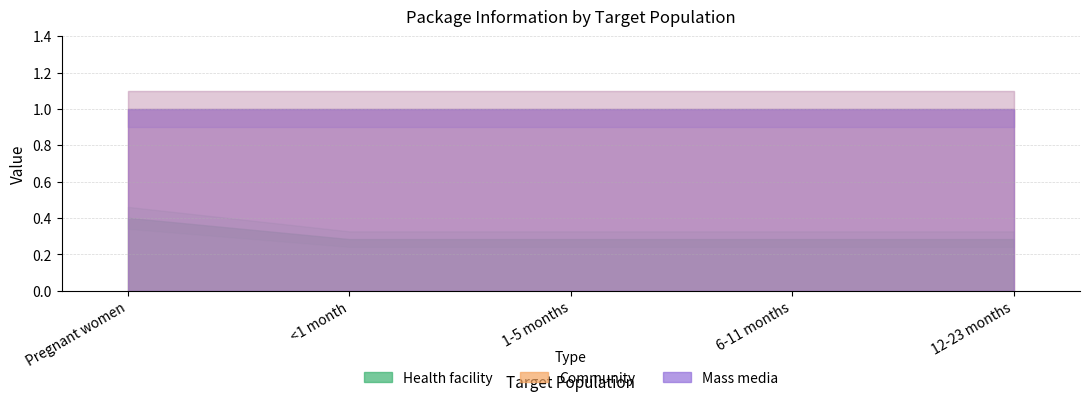

What are all the series names shown in the legend?

Health facility, Community, Mass media